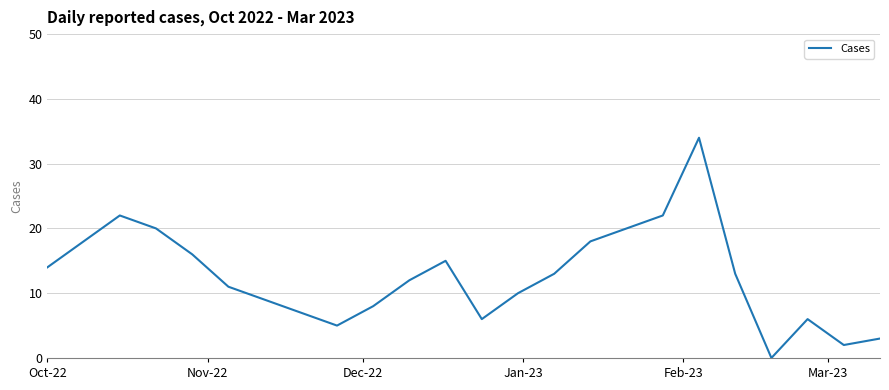

Is this an area chart (filled region under the line)?

No